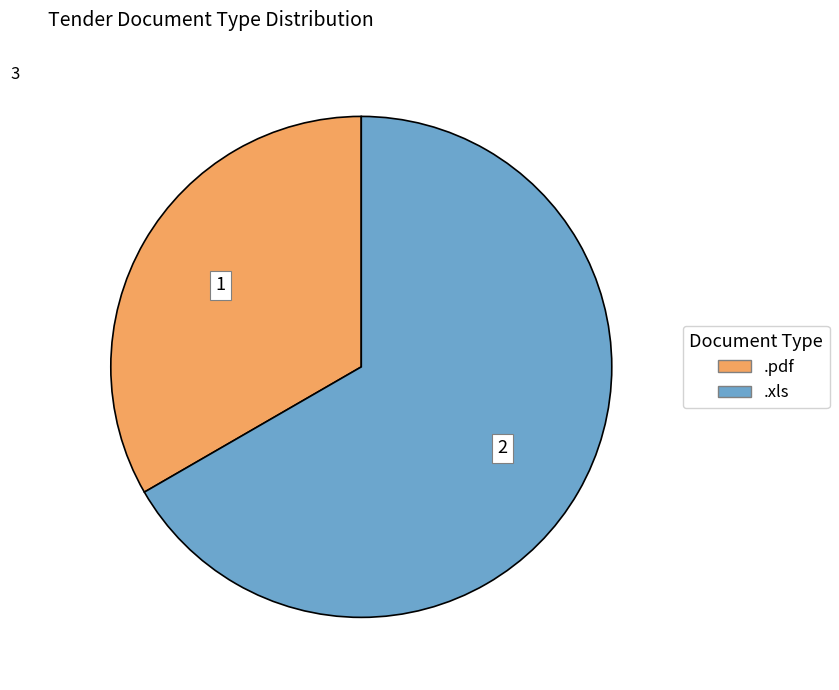

Rank the categories by value from highest to lowest.

.xls, .pdf